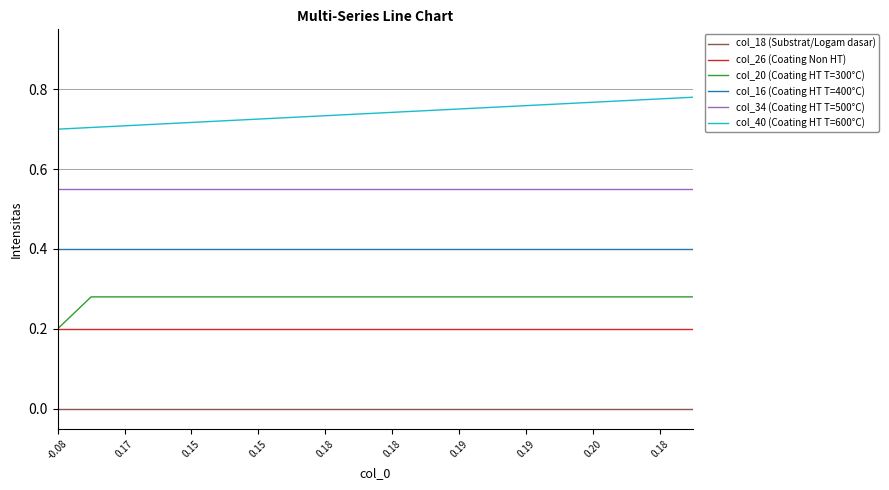

True or false: col_26 (Coating Non HT) and col_34 (Coating HT T=500°C) intersect in this chart.

False